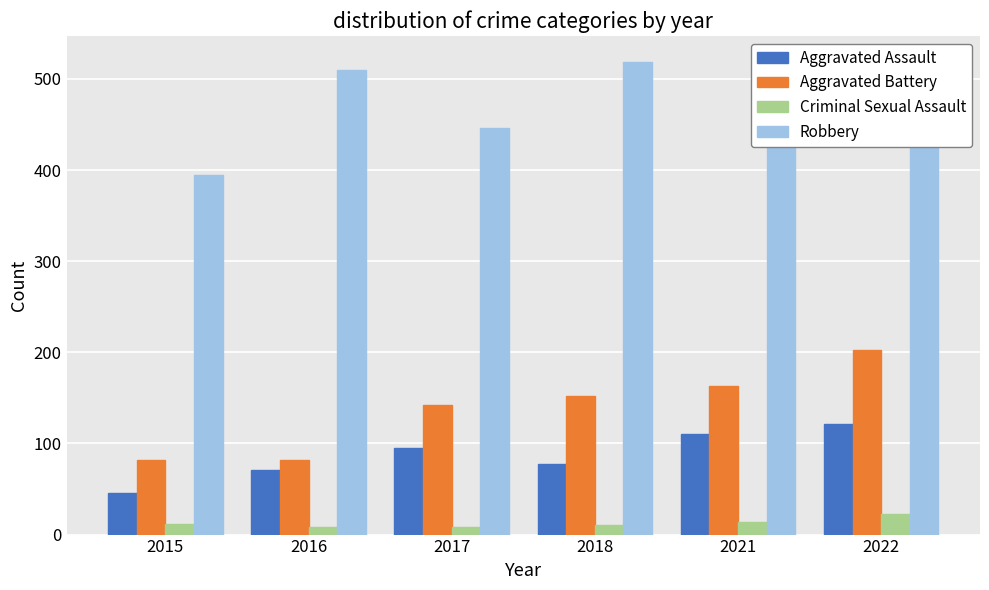

How many series are shown in this chart?

4